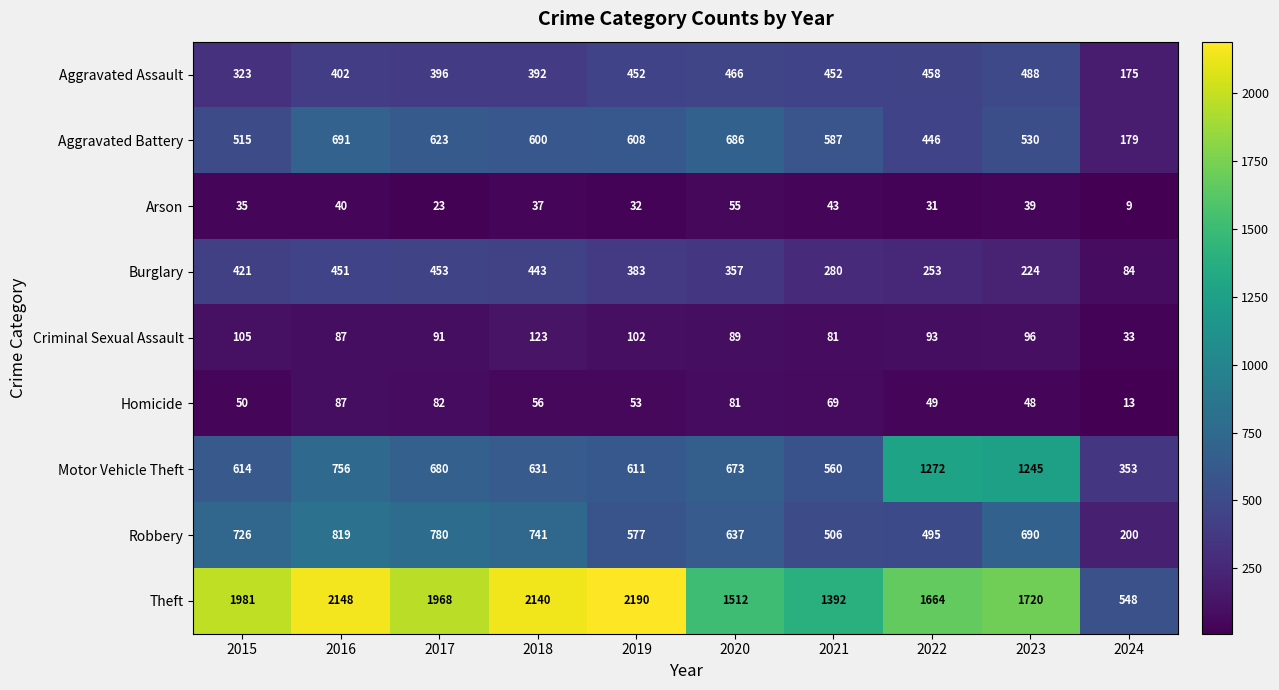

What is the difference between the maximum and second lowest values in the Robbery series?

324